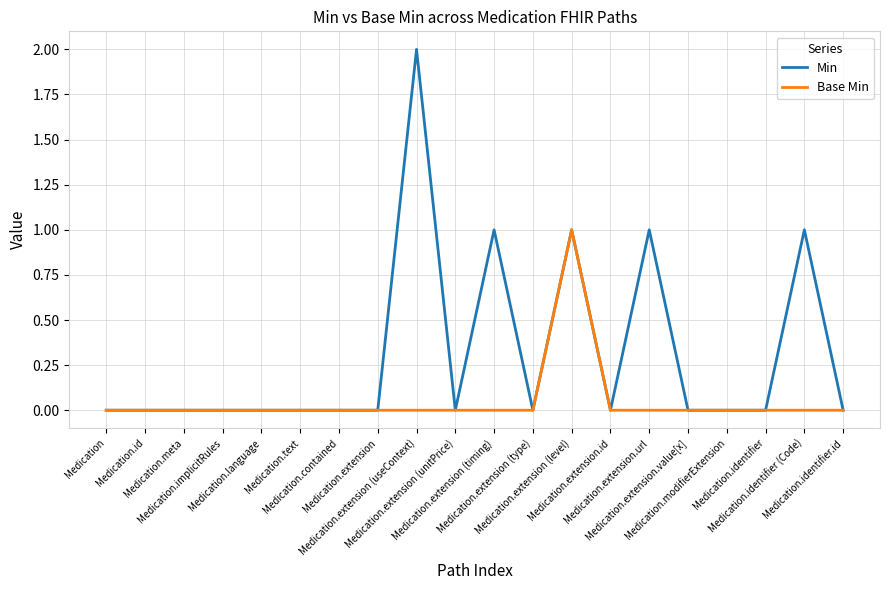

Rank the series by their maximum value, from lowest to highest.

Base Min, Min